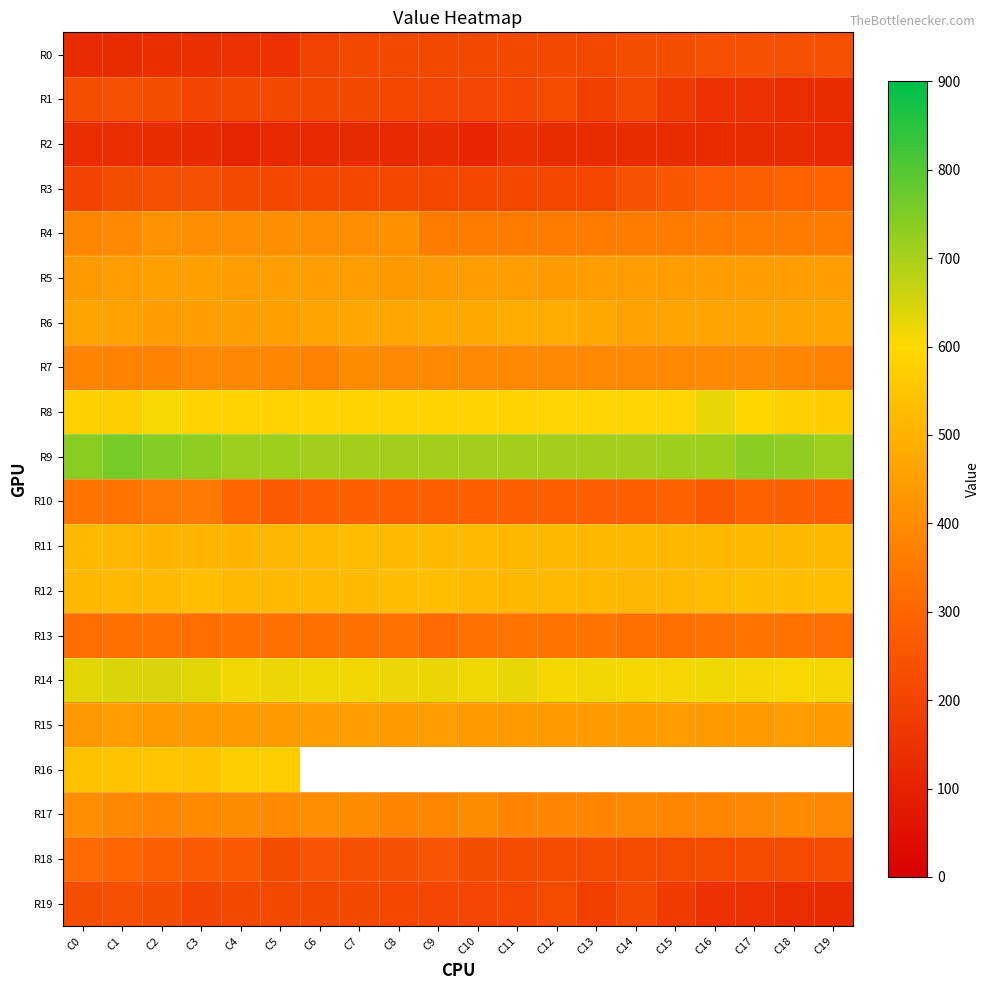

Read the R12 value at C4.

519.0